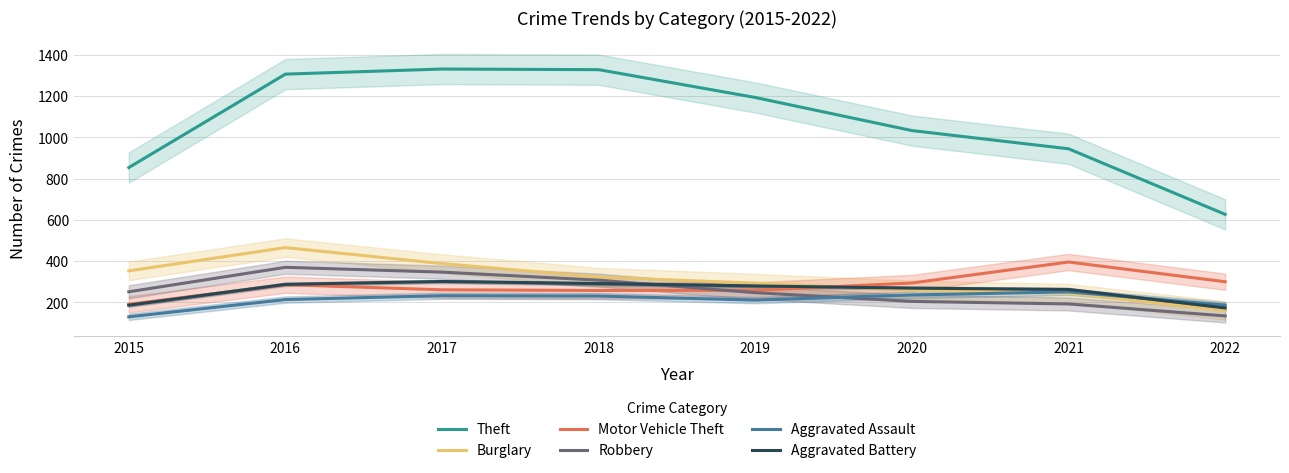

At how many categories does at least one series exceed 394?

8